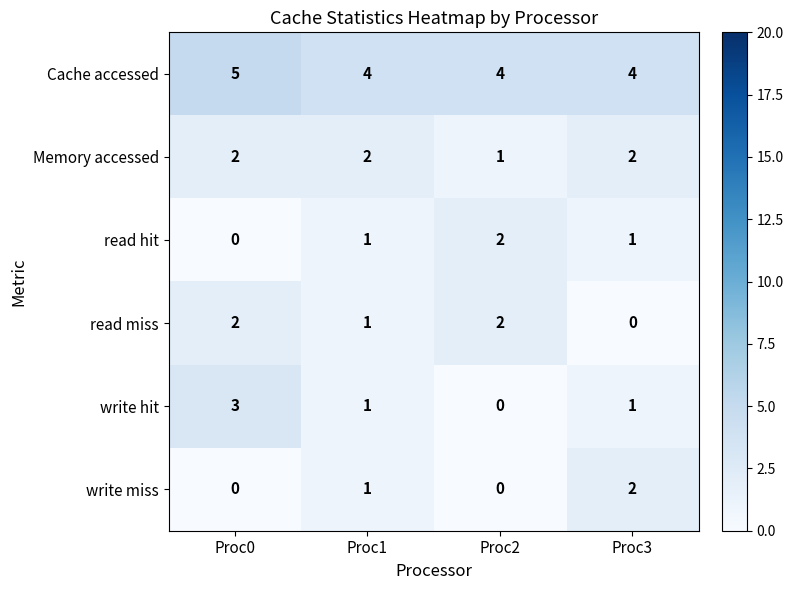

Reading left to right, extract all data points from this chart.

Cache accessed: Proc0=5	Proc1=4	Proc2=4	Proc3=4
Memory accessed: Proc0=2	Proc1=2	Proc2=1	Proc3=2
read hit: Proc0=0	Proc1=1	Proc2=2	Proc3=1
read miss: Proc0=2	Proc1=1	Proc2=2	Proc3=0
write hit: Proc0=3	Proc1=1	Proc2=0	Proc3=1
write miss: Proc0=0	Proc1=1	Proc2=0	Proc3=2